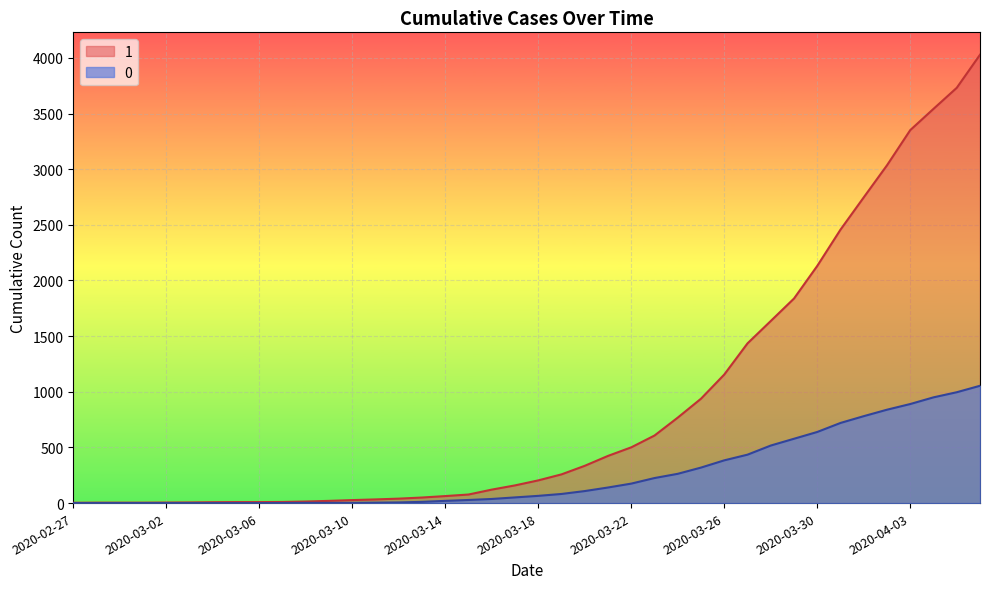

What is the lowest value of the 1 series?

3